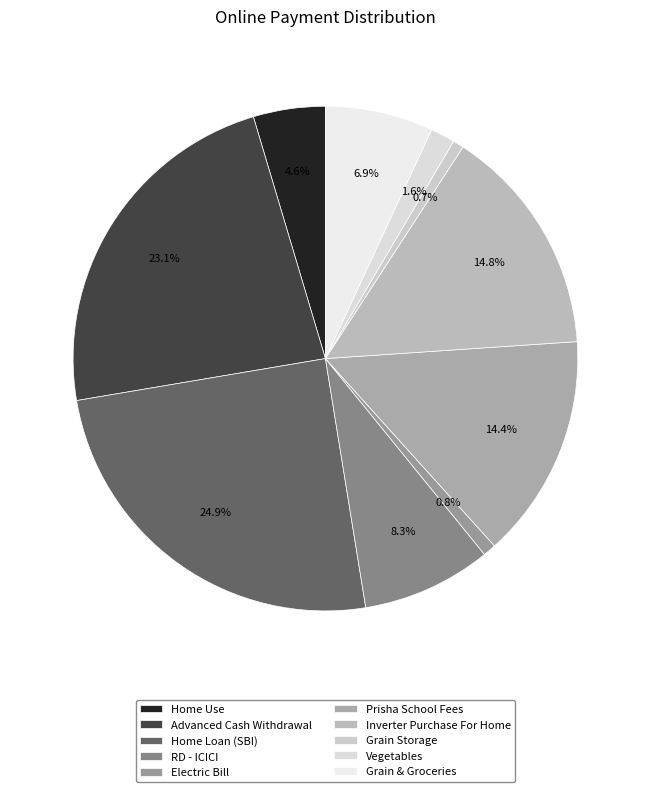

Is it true that Advanced Cash Withdrawal is 31% of the pie?

False